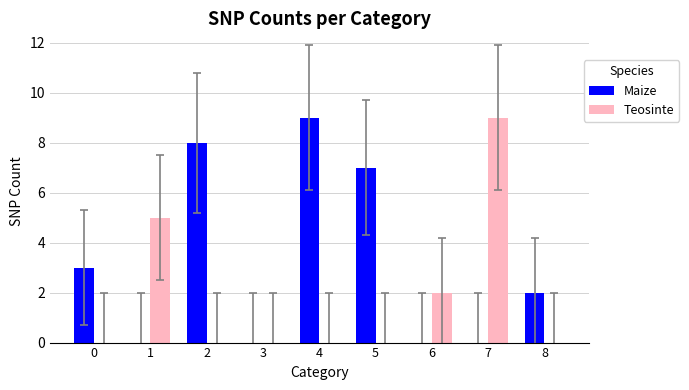

What are all the series names shown in the legend?

Maize, Teosinte